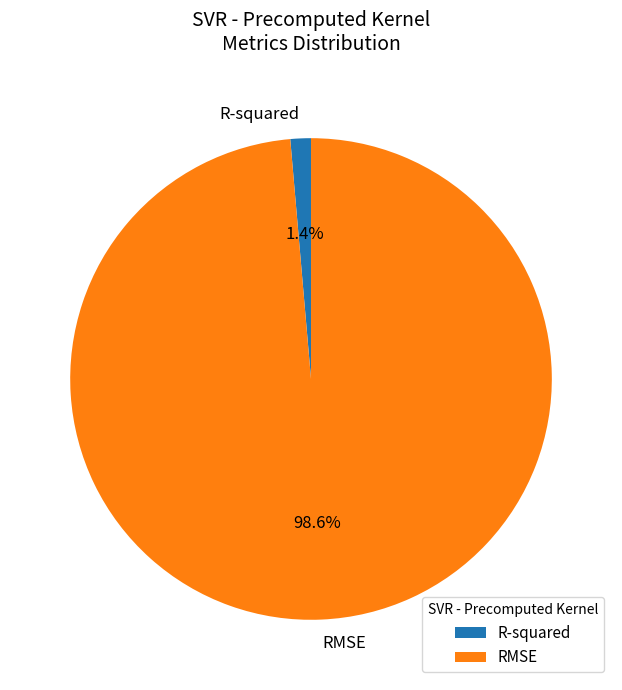

To the nearest percent, what is the combined percentage of R-squared and RMSE?

100%